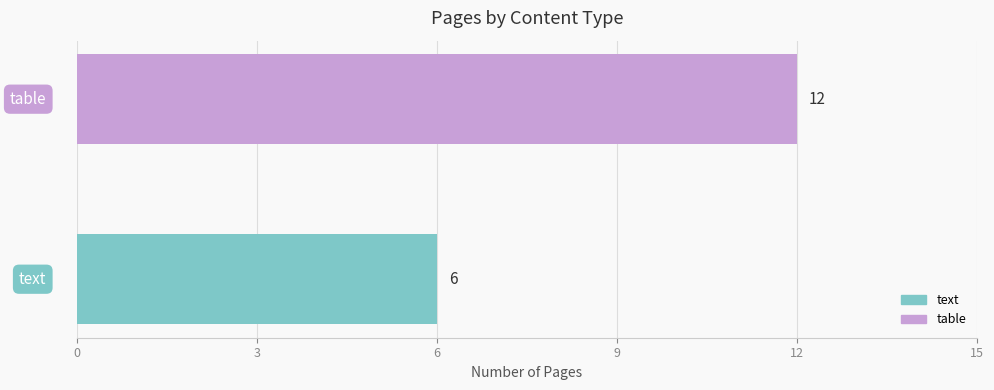

What is the smallest value displayed?

6